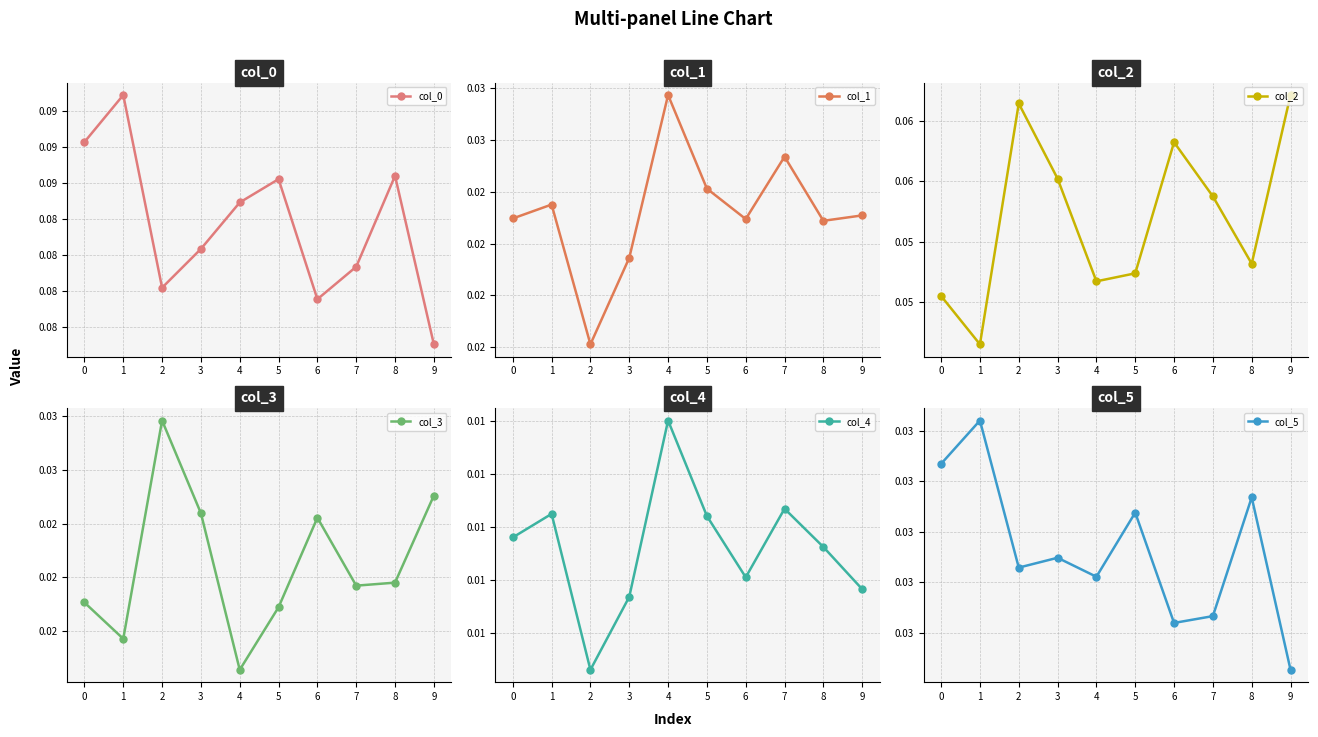

What is the average value of the col_0 series?

0.1